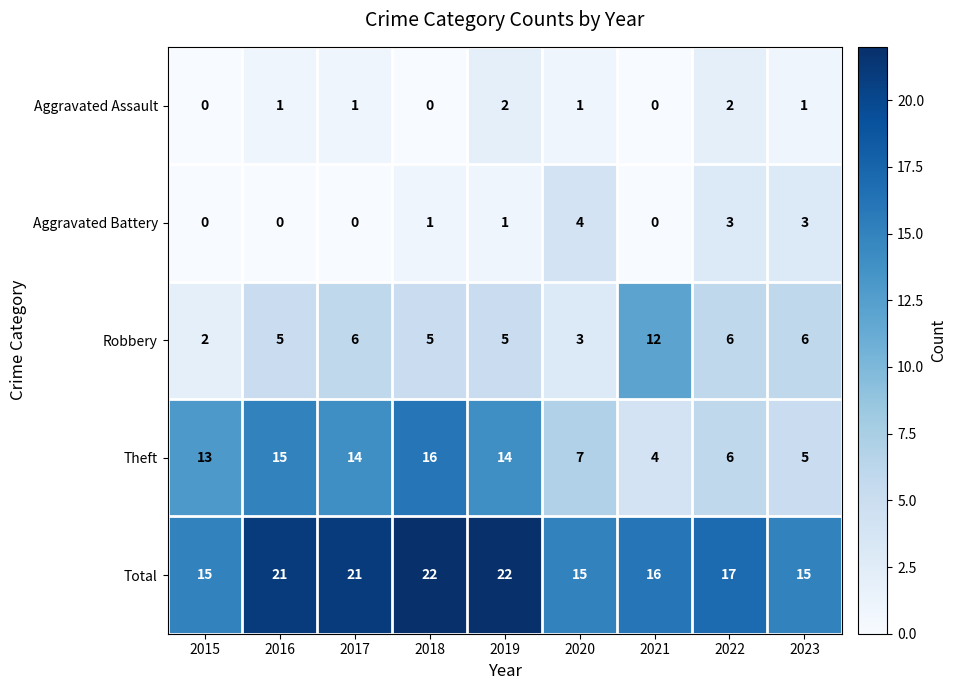

Is it true that Aggravated Assault equals 0 at 2018?

True